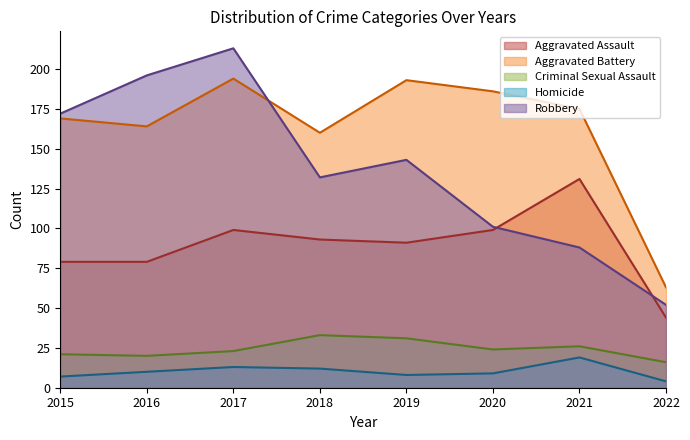

At which category does Robbery reach its first local peak?

2017